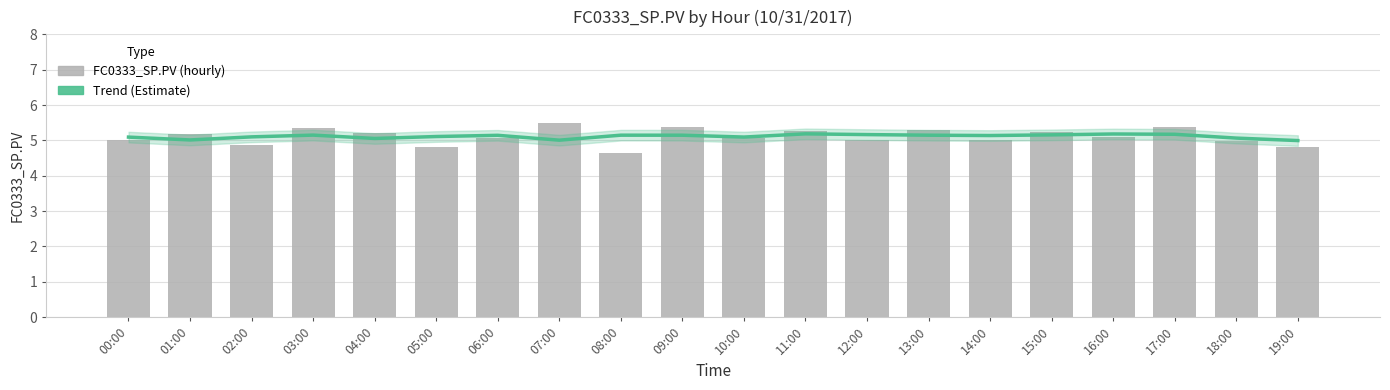

What is the label of the 5th bar from the right?

15:00